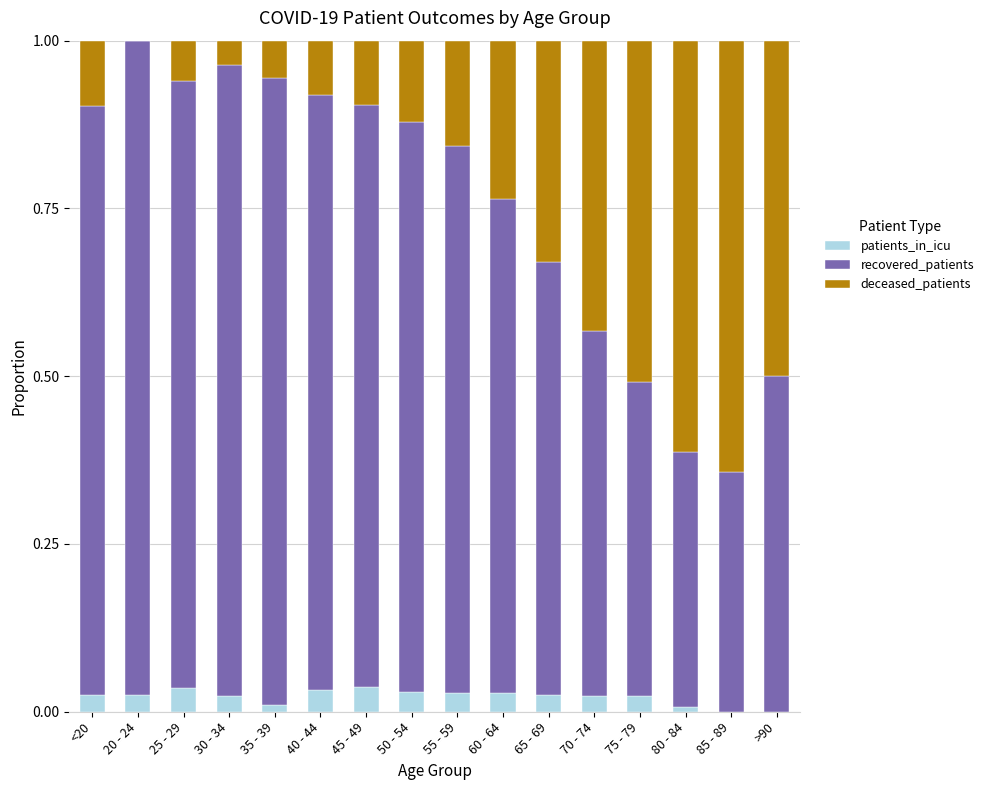

Is it true that patients_in_icu equals 0.0 at 25 - 29?

True